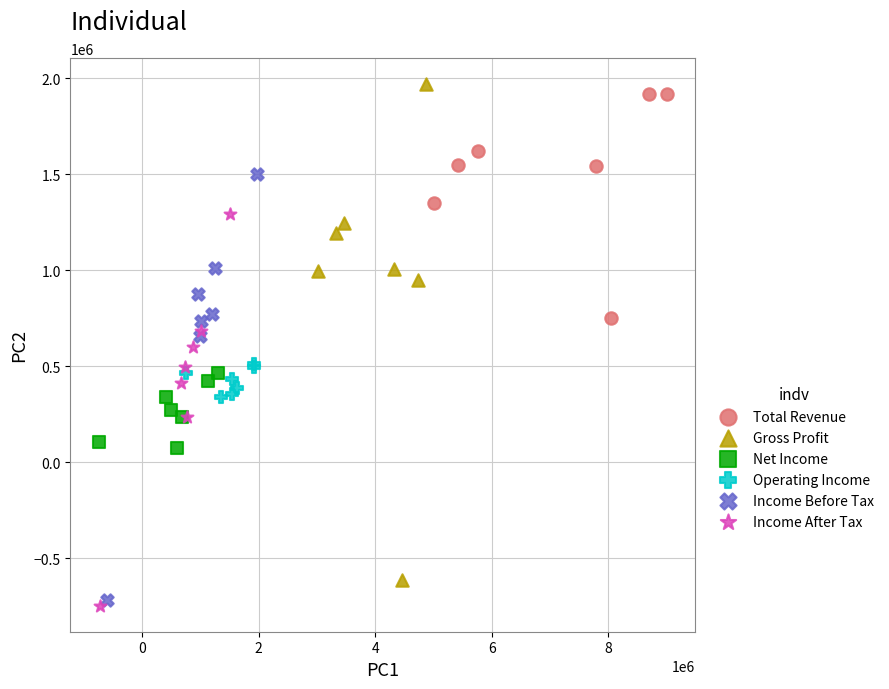

Which series has the largest Y range (max minus min)?

Gross Profit